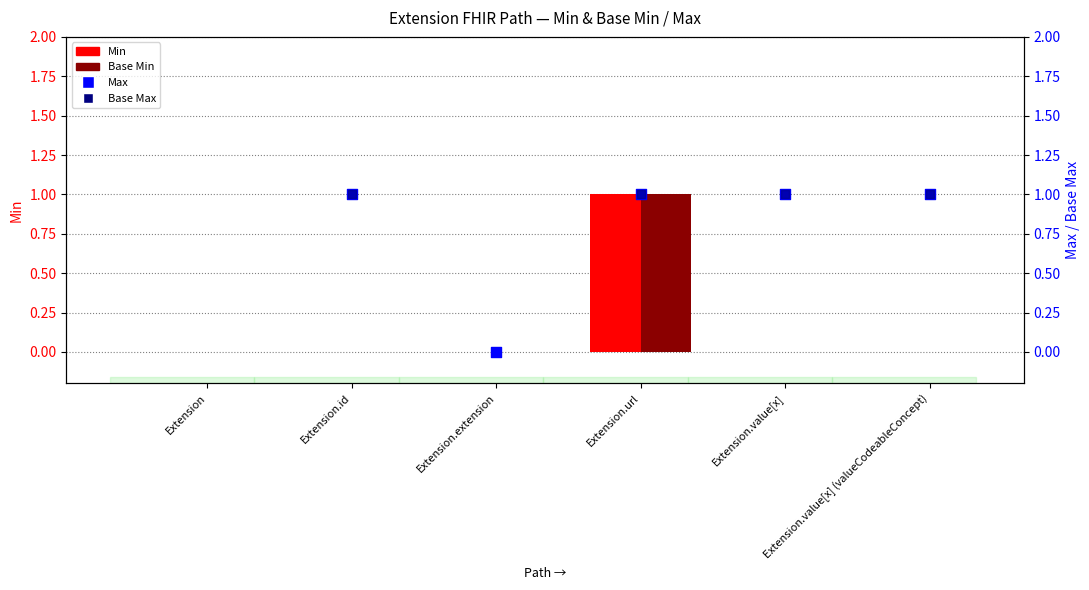

What is the total value across all series at Extension.value[x]?

2.0